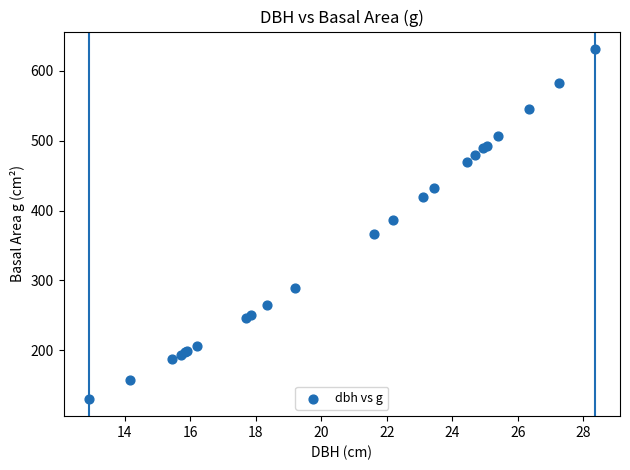

What Y value in the scatter plot is closest to 380?

387.1